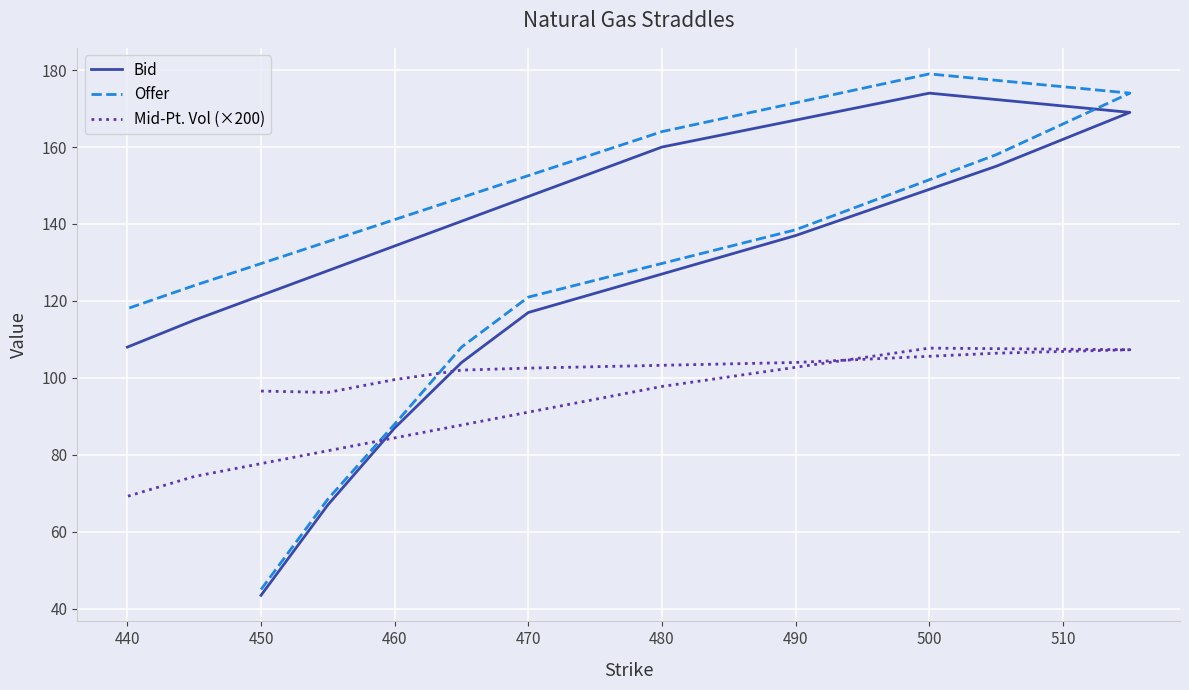

Reading left to right, what are all the values shown in this chart?

Bid: 43.5	67.0	87.0	104.0	117.0	137.0	155.0	169.0	174.0	160.0	115.0	108.0
Offer: 45.0	68.5	88.0	108.0	121.0	138.5	158.0	174.0	179.0	164.0	124.0	118.0
Mid-Pt. Vol (×200): 96.6	96.2	99.6	102.0	102.5	104.0	106.4	107.3	107.7	97.8	74.4	69.2